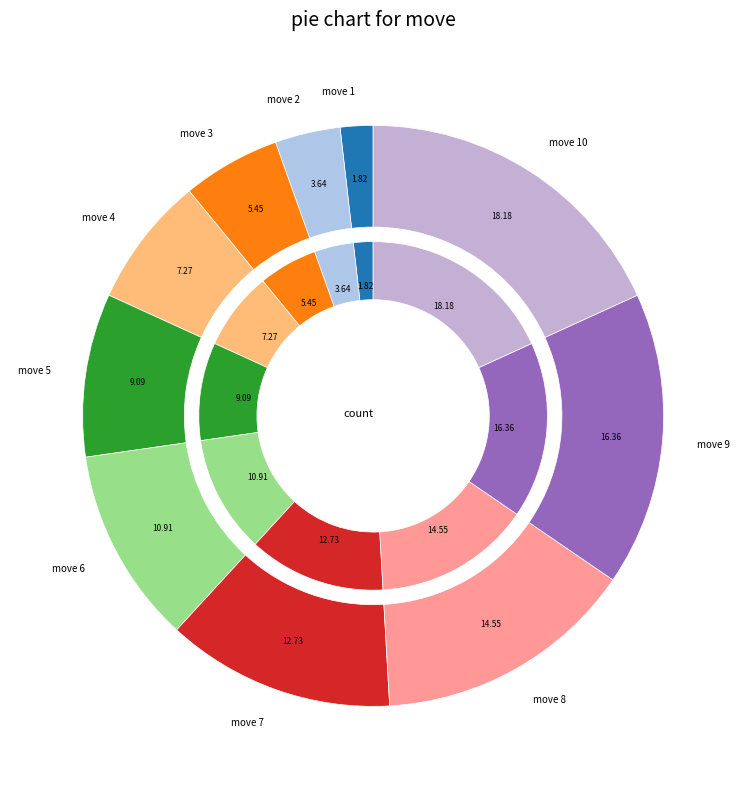

Is there any slice that represents more than half of the pie?

No